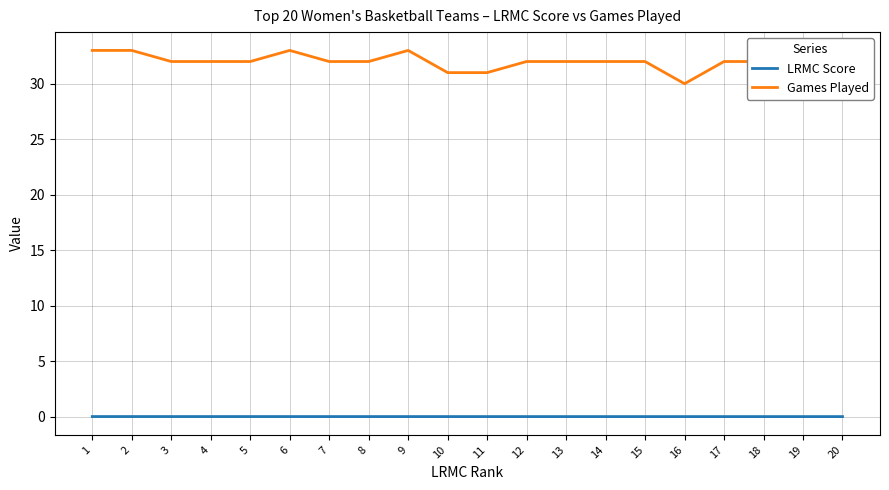

Reading left to right, what are all the values shown in this chart?

LRMC Score: 1=0.0	2=0.0	3=0.0	4=0.0	5=0.0	6=0.0	7=0.0	8=0.0	9=0.0	10=0.0	11=0.0	12=0.0	13=0.0	14=0.0	15=0.0	16=0.0	17=0.0	18=0.0	19=0.0	20=0.0
Games Played: 1=33.0	2=33.0	3=32.0	4=32.0	5=32.0	6=33.0	7=32.0	8=32.0	9=33.0	10=31.0	11=31.0	12=32.0	13=32.0	14=32.0	15=32.0	16=30.0	17=32.0	18=32.0	19=32.0	20=30.0